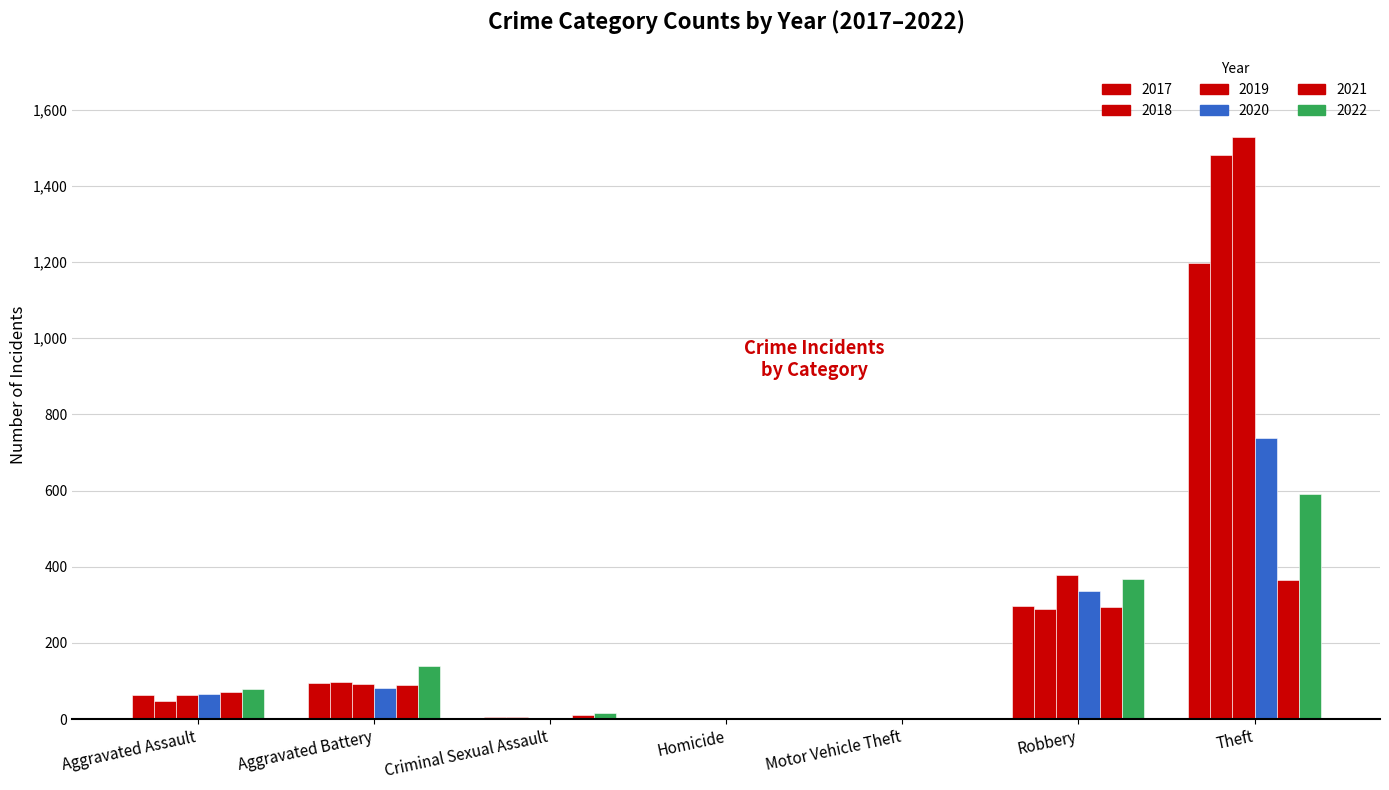

How many groups of bars are there?

7